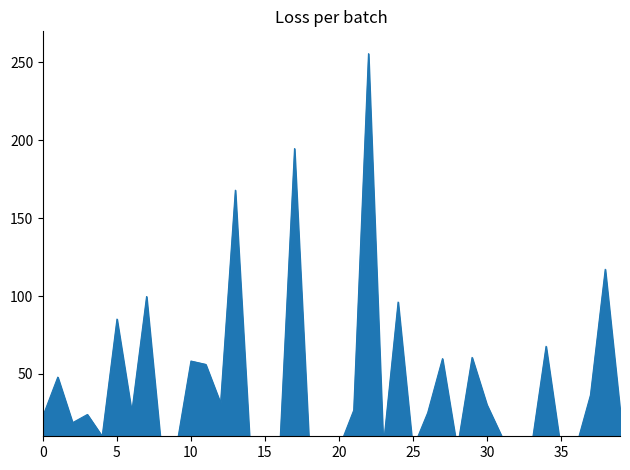

Where is the data nearest to the value 128?

38